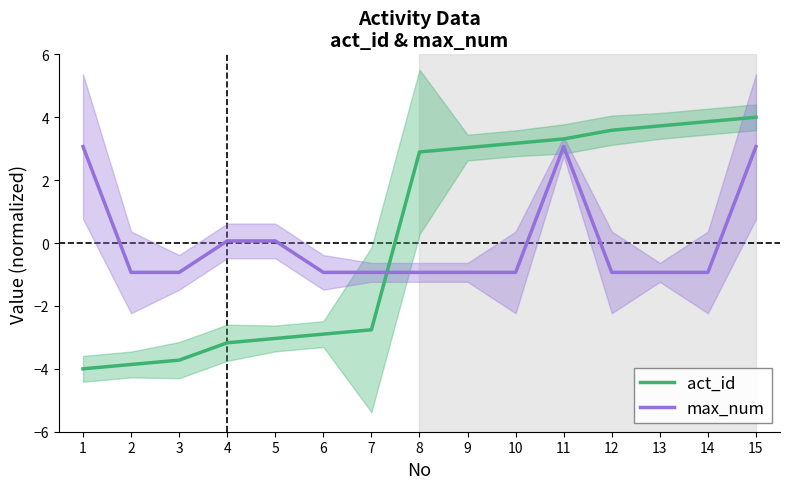

Reading left to right, transcribe all the data shown in this chart.

act_id: 1=-4.0	2=-3.9	3=-3.7	4=-3.2	5=-3.0	6=-2.9	7=-2.8	8=2.9	9=3.0	10=3.2	11=3.3	12=3.6	13=3.7	14=3.9	15=4.0
max_num: 1=3.1	2=-0.9	3=-0.9	4=0.1	5=0.1	6=-0.9	7=-0.9	8=-0.9	9=-0.9	10=-0.9	11=3.1	12=-0.9	13=-0.9	14=-0.9	15=3.1